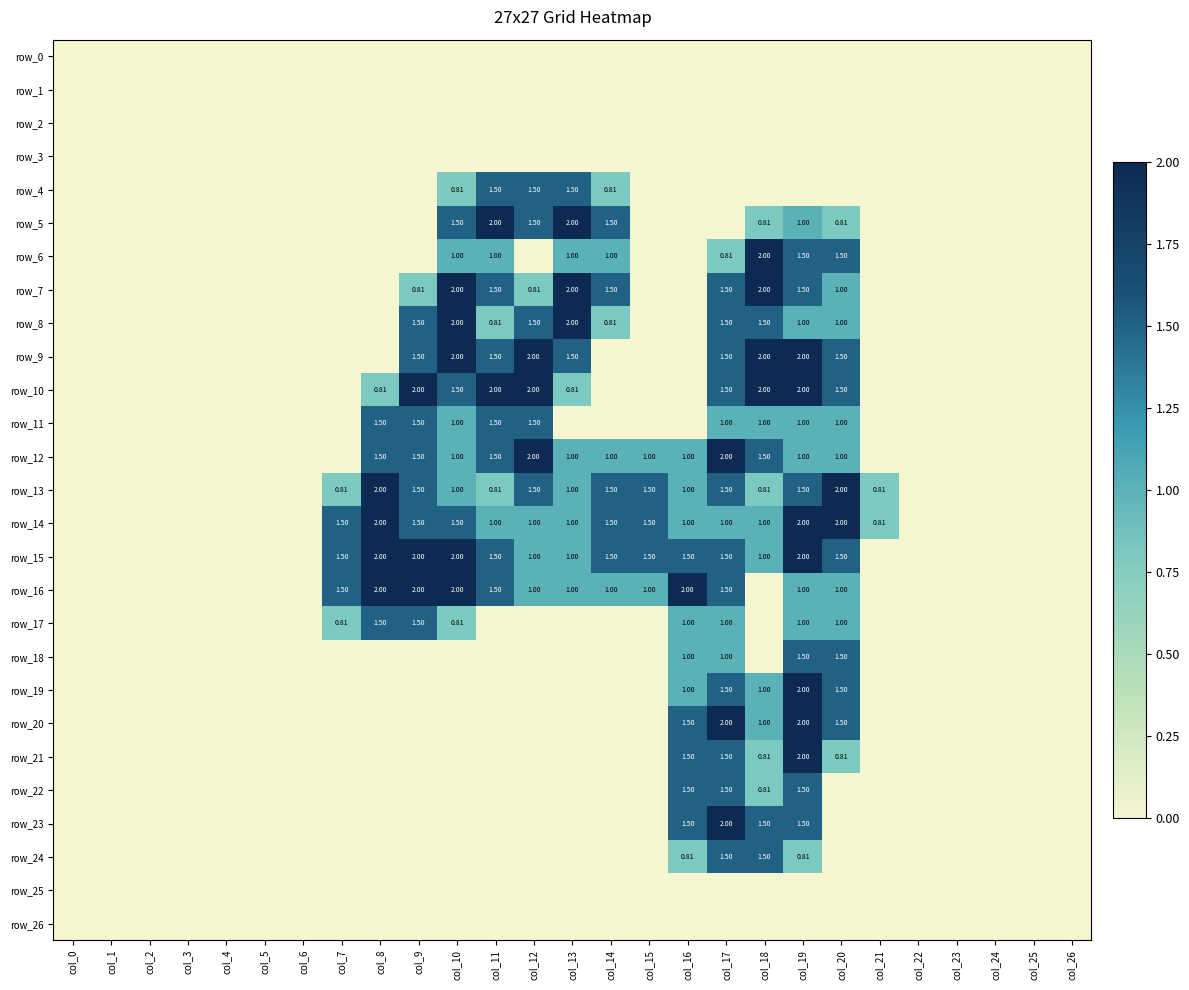

True or false: row_13 has a value of 0.7 at col_17.

False